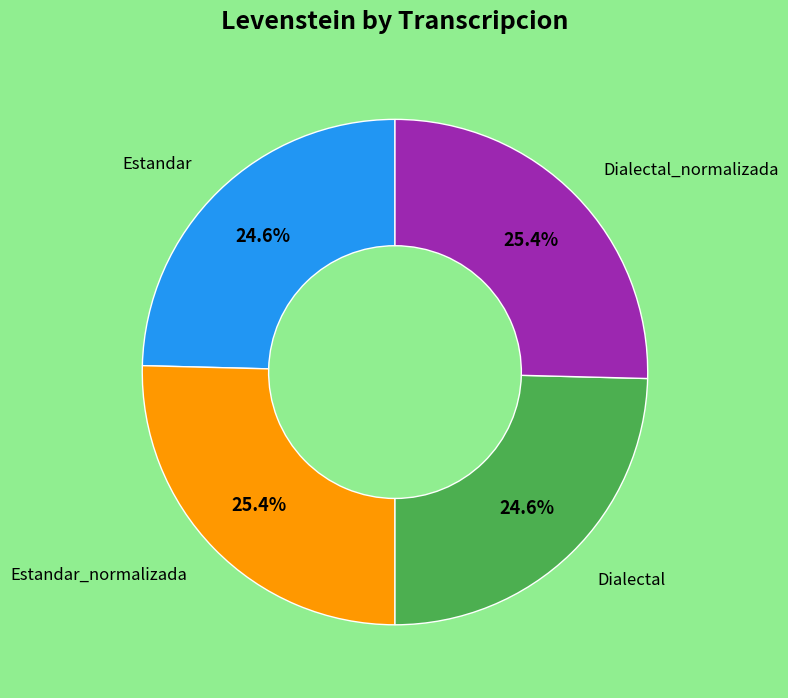

Is there a majority slice in this chart?

No